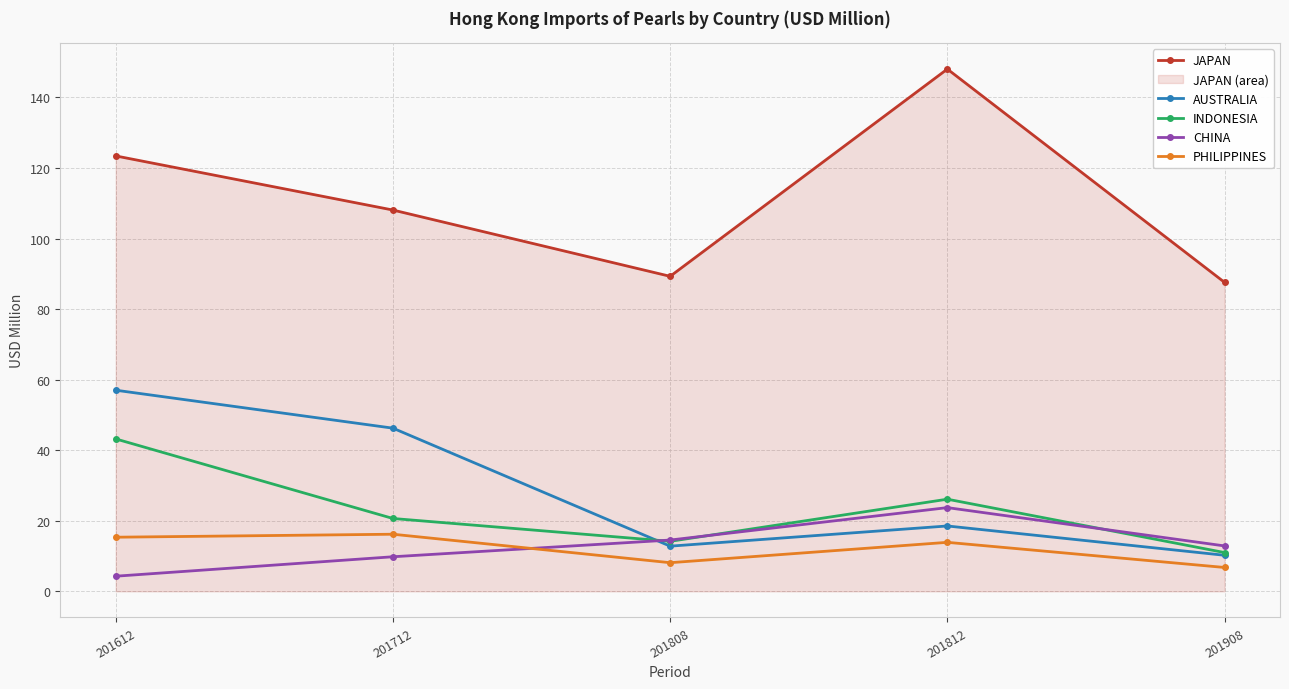

Which series has the largest total across all categories?

JAPAN